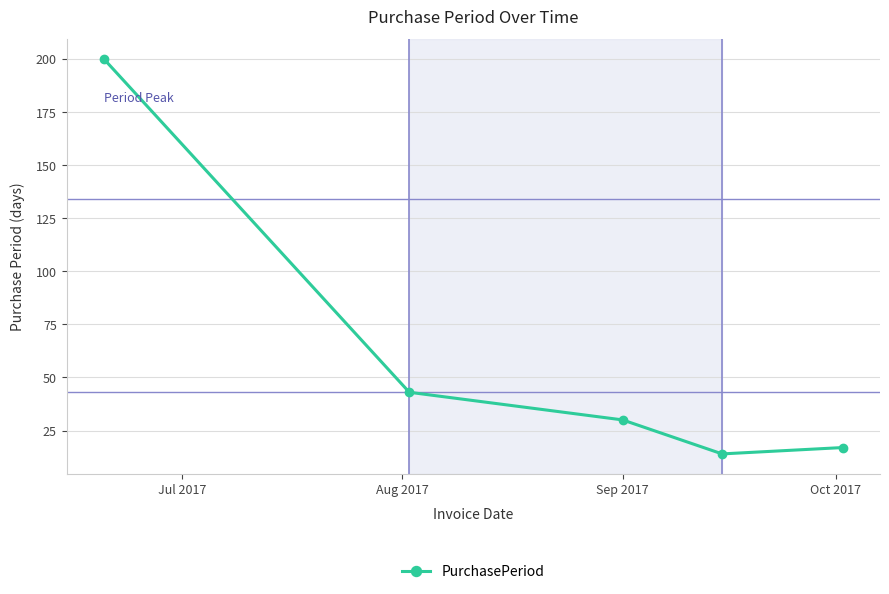

What is the minimum value shown in the chart?

14